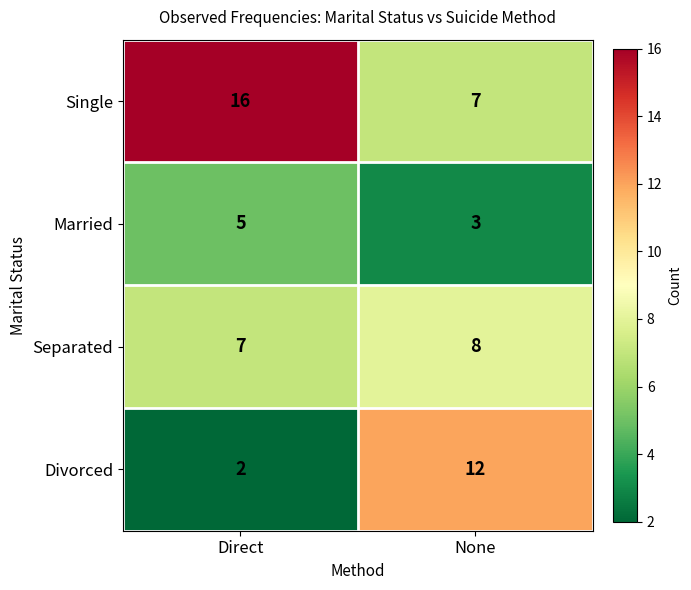

Which category has the highest value across all series?

Direct